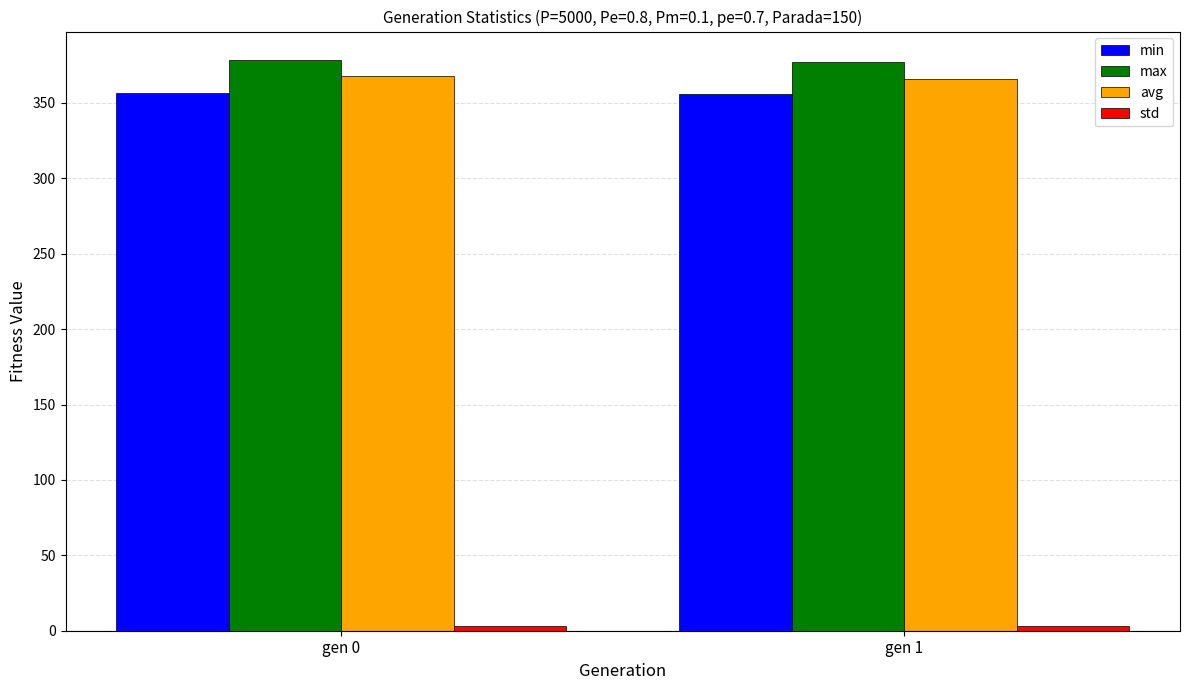

What is the greatest value displayed?

378.5